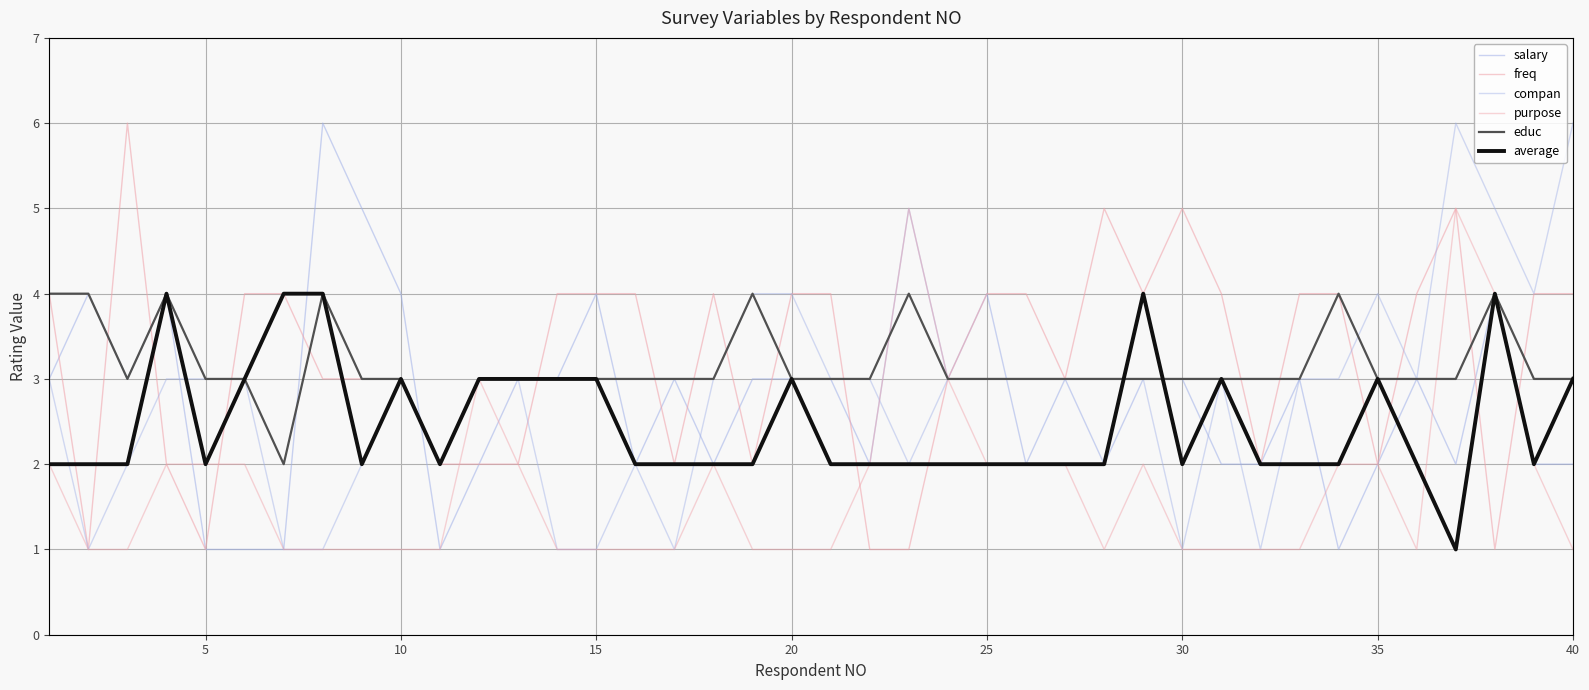

Does the chart have visible grid lines?

Yes